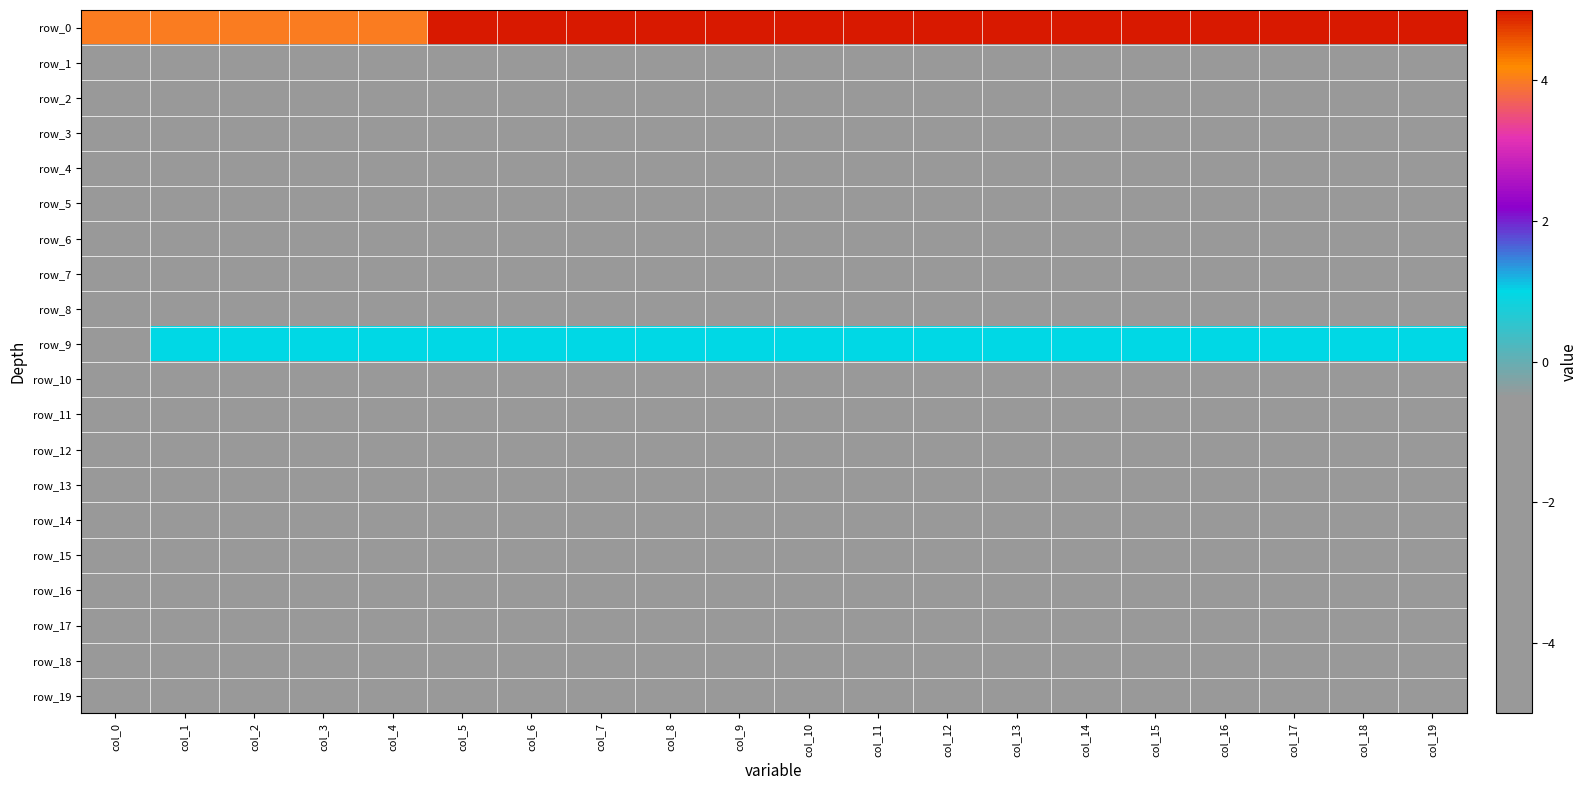

What is the sum of all row_1 values?

-20